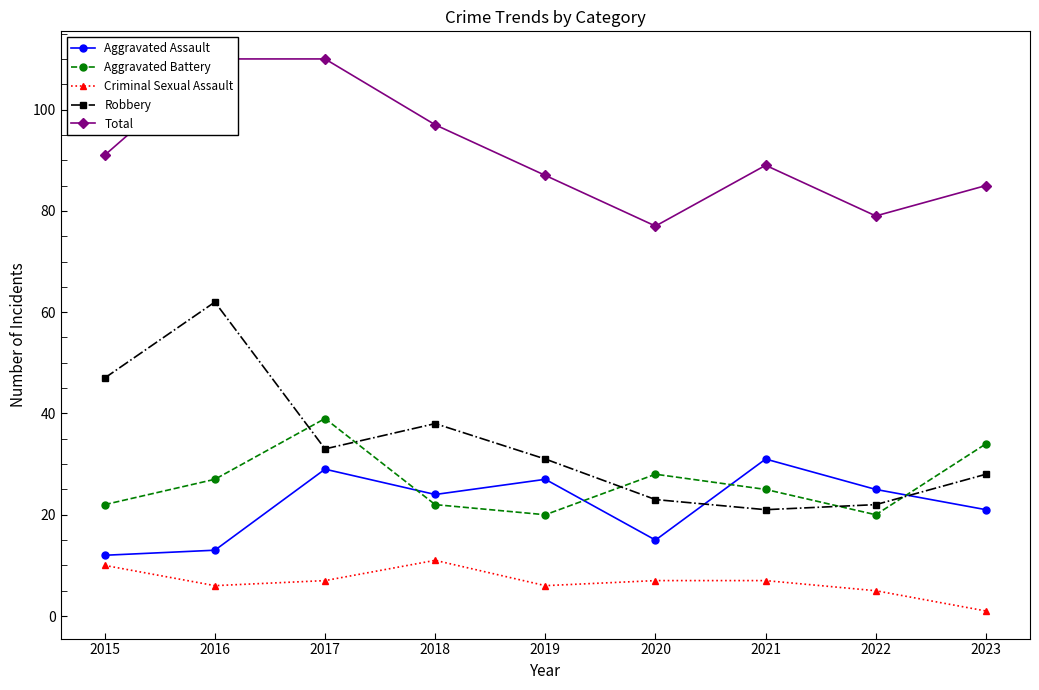

Which has a higher value, 2023 or 2015?

2023